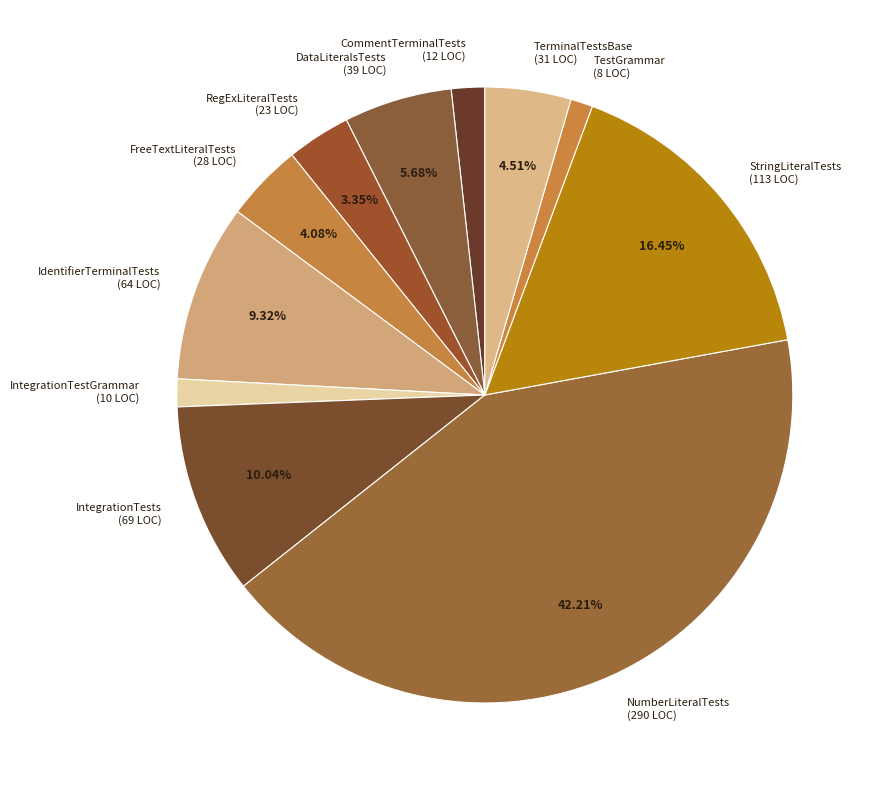

The NumberLiteralTests slice represents 42% of the pie. True or false?

True